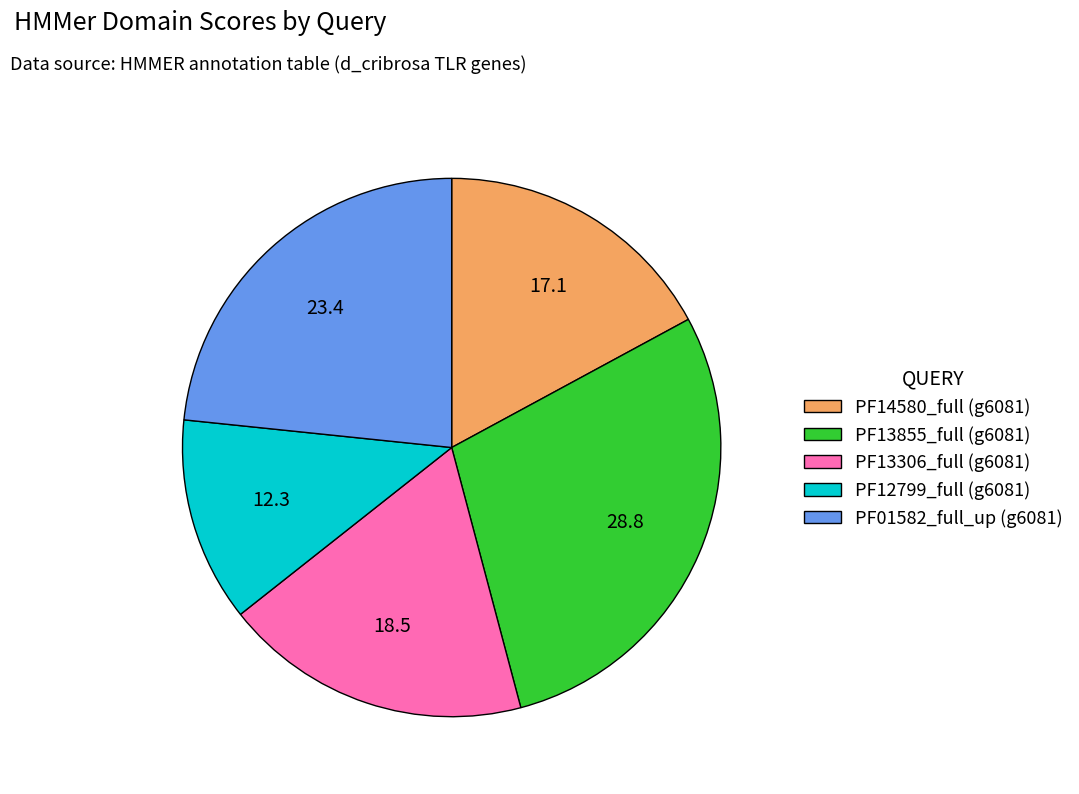

Approximately how many times larger is the value at PF13306_full (g6081) compared to PF13855_full (g6081)?

0.6